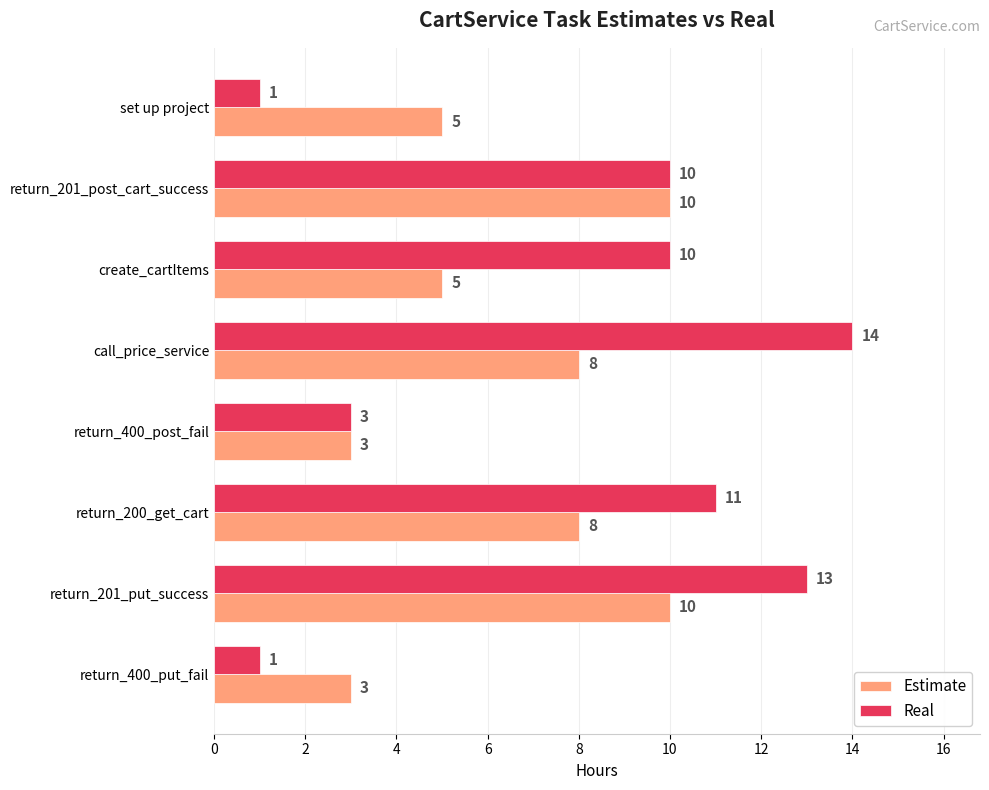

What is the difference between the second highest and minimum values in the Estimate series?

7